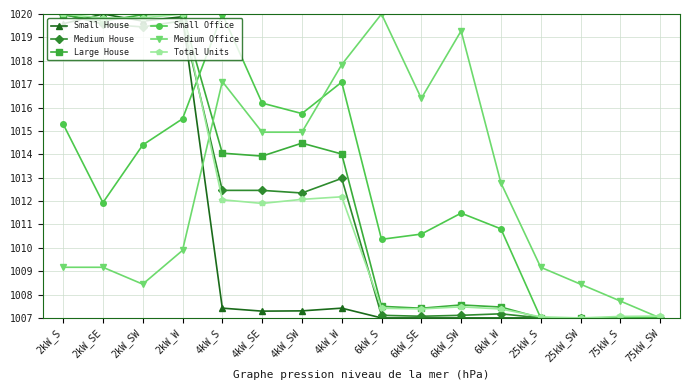

The value of Medium House at 4kW_S is 1380.2. True or false?

False